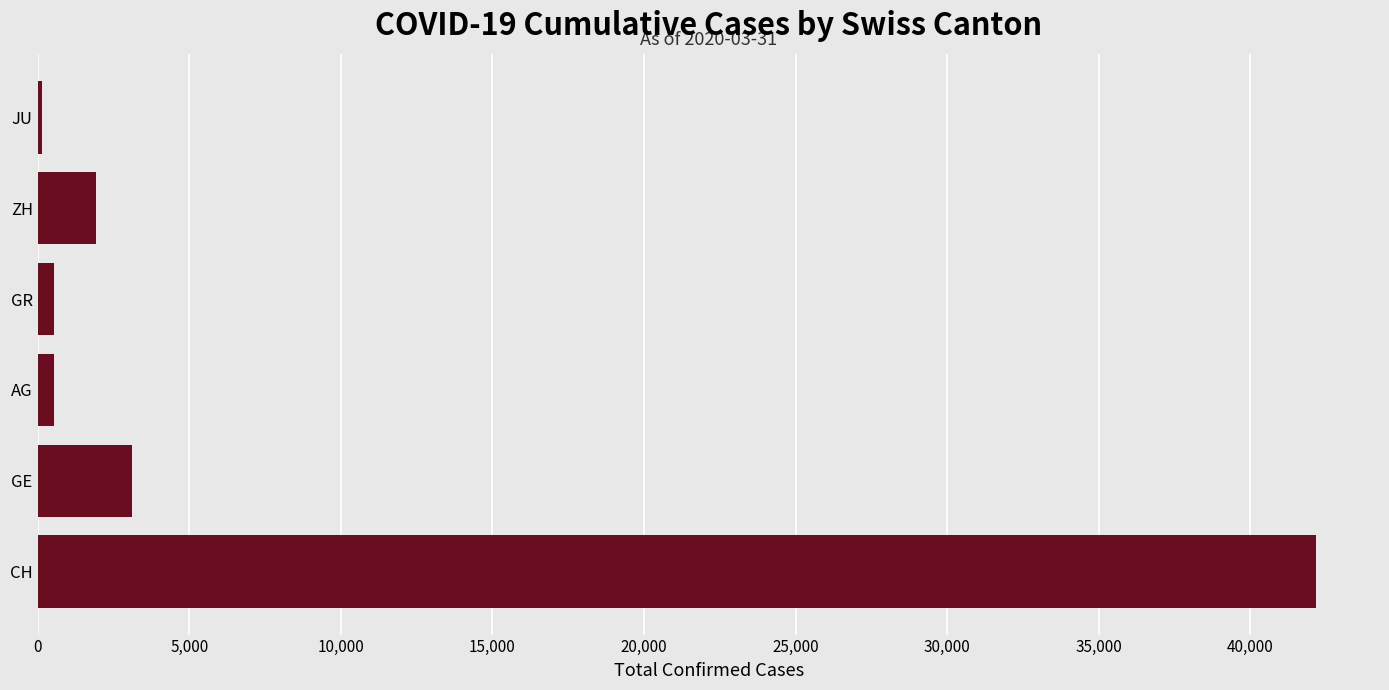

What is the maximum value shown in the chart?

42164